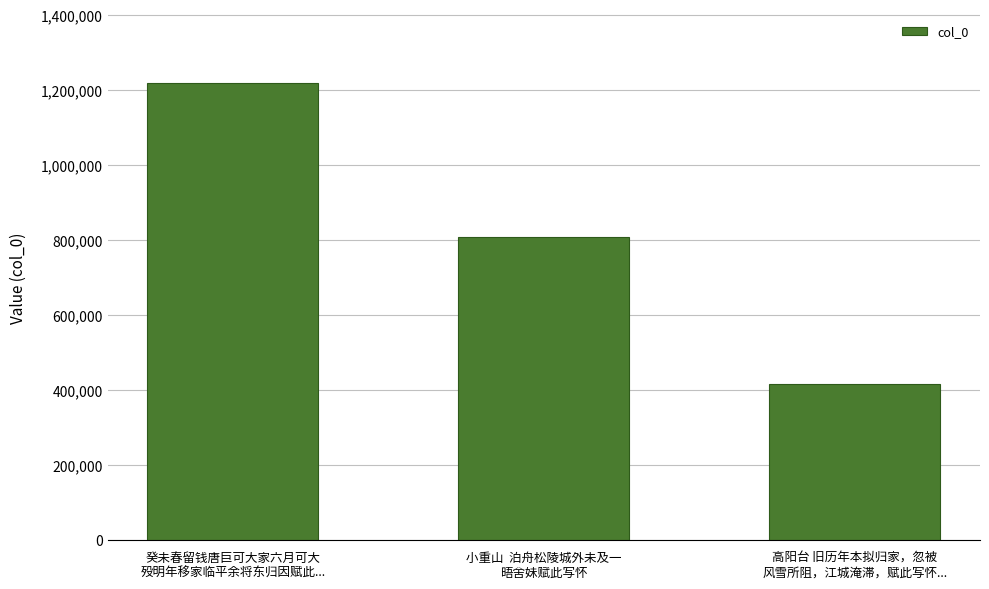

What is the label of the 3rd bar from the left?

高阳台 旧历年本拟归家，忽被
风雪所阻，江城淹滞，赋此写怀...